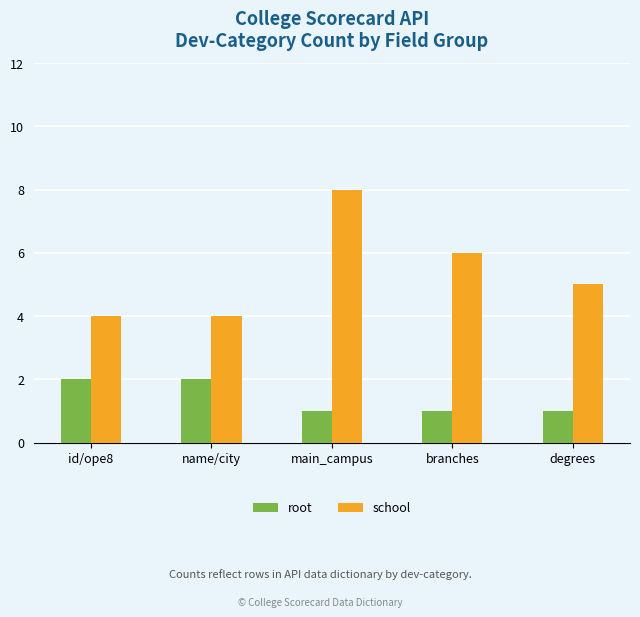

What is the smallest value displayed?

1